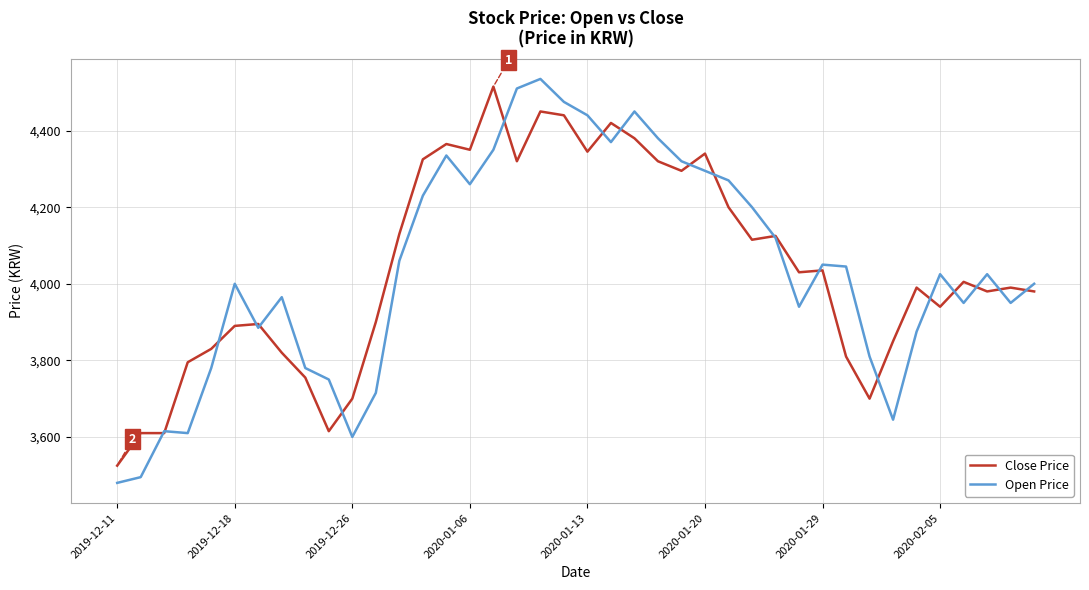

What is the minimum value shown in the chart?

3480